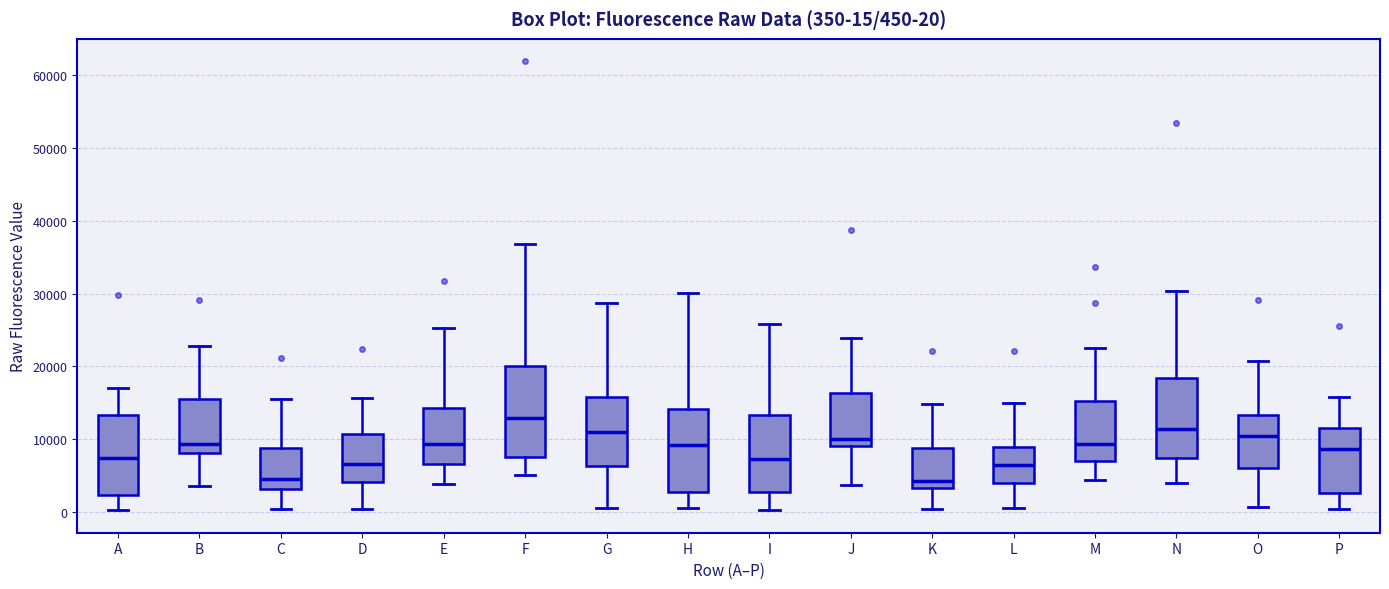

Comparing the boxes themselves (not the whiskers), which one is the tallest?

F